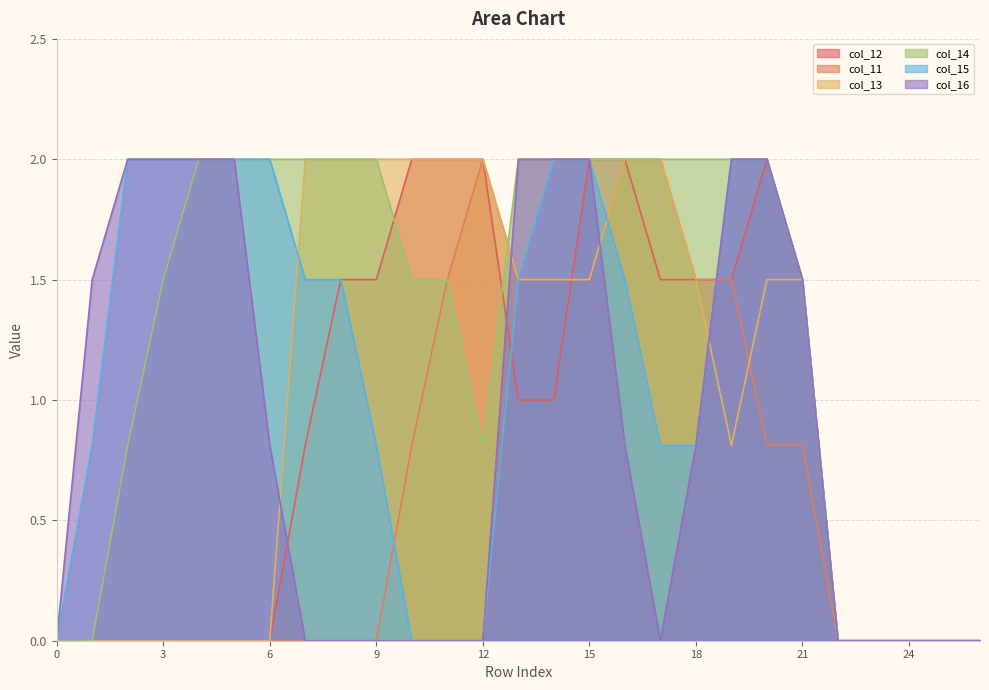

Reading right to left, what are all the values shown in this chart?

col_12: 26=0.0	25=0.0	24=0.0	23=0.0	22=0.0	21=1.5	20=2.0	19=1.5	18=1.5	17=1.5	16=2.0	15=2.0	14=1.0	13=1.0	12=2.0	11=2.0	10=2.0	9=1.5	8=1.5	7=0.8	6=0.0	5=0.0	4=0.0	3=0.0	2=0.0	1=0.0	0=0.0
col_11: 26=0.0	25=0.0	24=0.0	23=0.0	22=0.0	21=0.8	20=0.8	19=1.5	18=1.5	17=2.0	16=2.0	15=1.5	14=1.5	13=1.5	12=2.0	11=1.5	10=0.8	9=0.0	8=0.0	7=0.0	6=0.0	5=0.0	4=0.0	3=0.0	2=0.0	1=0.0	0=0.0
col_13: 26=0.0	25=0.0	24=0.0	23=0.0	22=0.0	21=1.5	20=1.5	19=0.8	18=1.5	17=2.0	16=2.0	15=1.5	14=1.5	13=1.5	12=2.0	11=2.0	10=2.0	9=2.0	8=2.0	7=2.0	6=0.0	5=0.0	4=0.0	3=0.0	2=0.0	1=0.0	0=0.0
col_14: 26=0.0	25=0.0	24=0.0	23=0.0	22=0.0	21=1.5	20=2.0	19=2.0	18=2.0	17=2.0	16=2.0	15=2.0	14=2.0	13=2.0	12=0.8	11=1.5	10=1.5	9=2.0	8=2.0	7=2.0	6=2.0	5=2.0	4=2.0	3=1.5	2=0.8	1=0.0	0=0.0
col_15: 26=0.0	25=0.0	24=0.0	23=0.0	22=0.0	21=1.5	20=2.0	19=2.0	18=0.8	17=0.8	16=1.5	15=2.0	14=2.0	13=1.5	12=0.0	11=0.0	10=0.0	9=0.8	8=1.5	7=1.5	6=2.0	5=2.0	4=2.0	3=2.0	2=2.0	1=0.8	0=0.0
col_16: 26=0.0	25=0.0	24=0.0	23=0.0	22=0.0	21=1.5	20=2.0	19=2.0	18=0.8	17=0.0	16=0.8	15=2.0	14=2.0	13=2.0	12=0.0	11=0.0	10=0.0	9=0.0	8=0.0	7=0.0	6=0.8	5=2.0	4=2.0	3=2.0	2=2.0	1=1.5	0=0.0